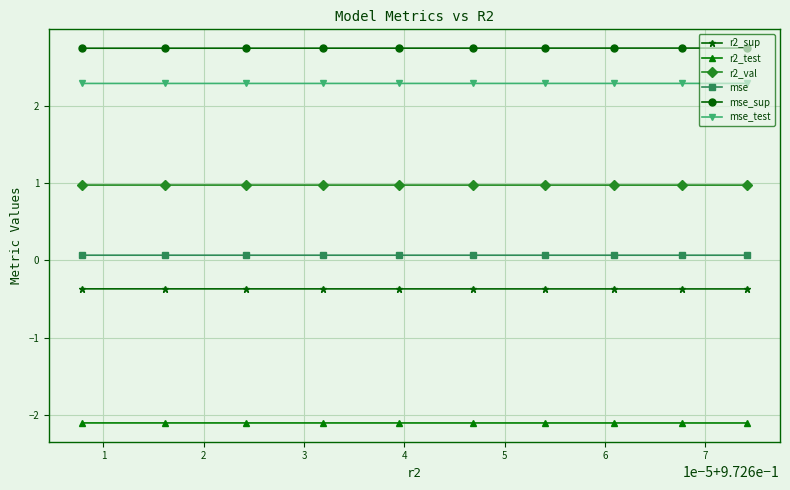

What is the value of the r2_test point at the 8th from the left?

-2.1